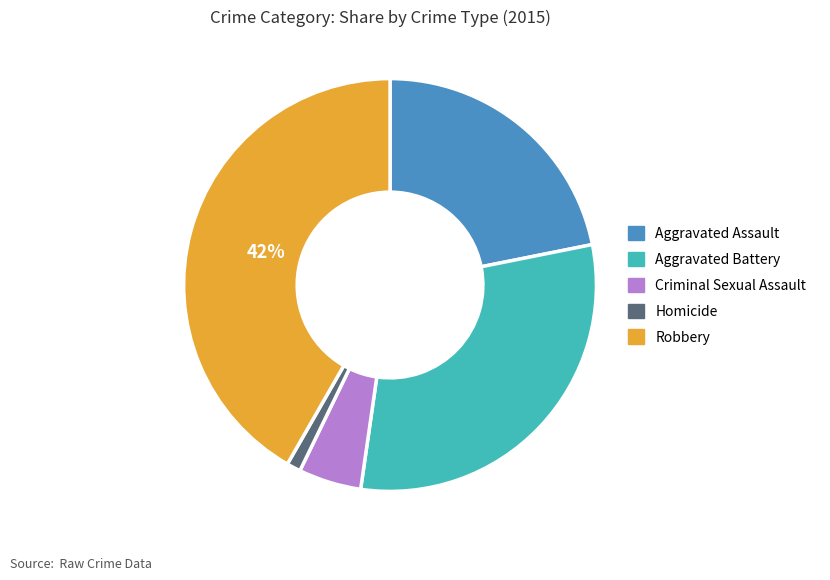

Is it true that Aggravated Assault is 22% of the pie?

True